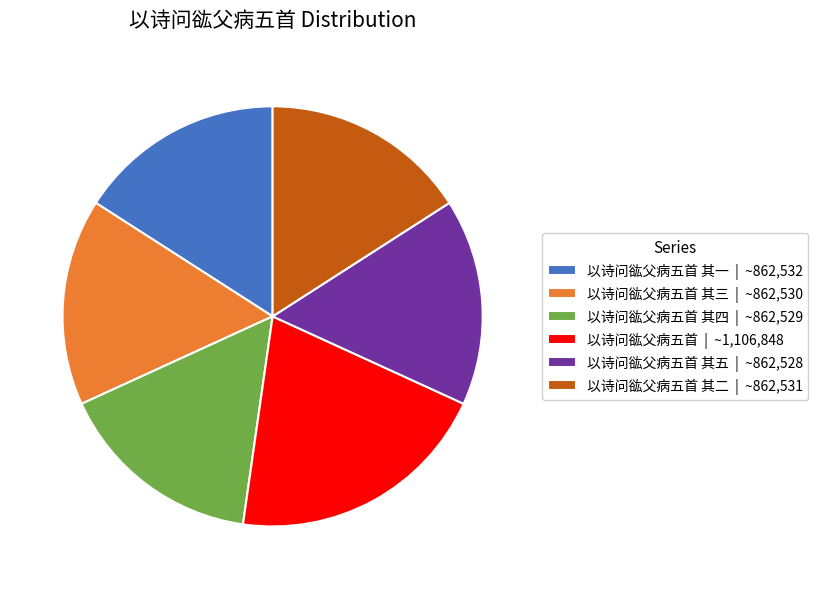

Is the sum of 以诗问谹父病五首 其五 | ~862,528 and 以诗问谹父病五首 | ~1,106,848 greater than half?

No